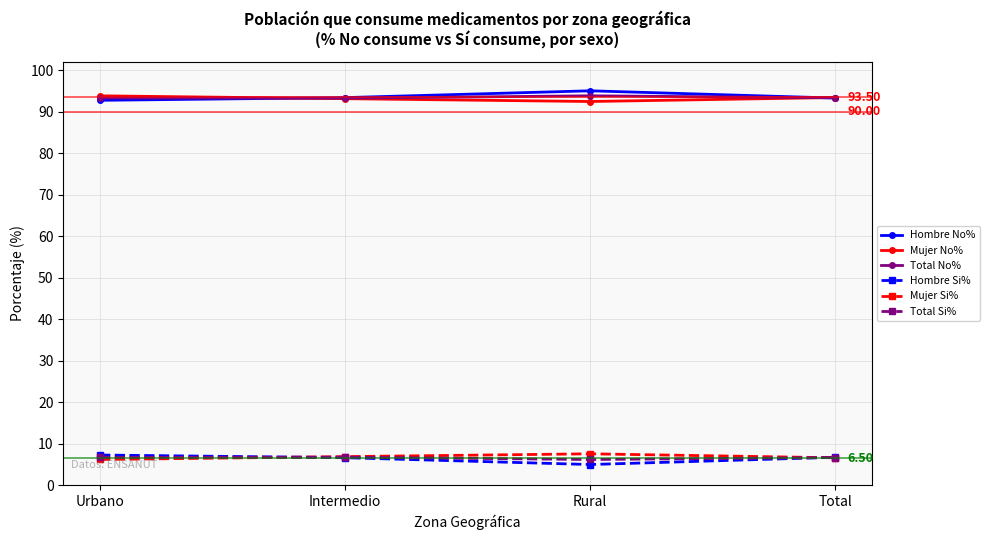

What is the total value across all series at Total?

300.0